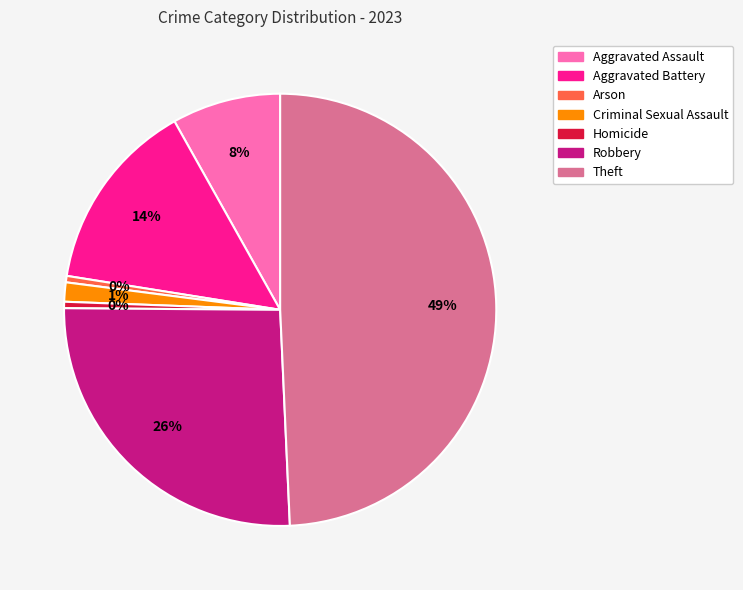

Which category has the biggest portion of the pie?

Theft